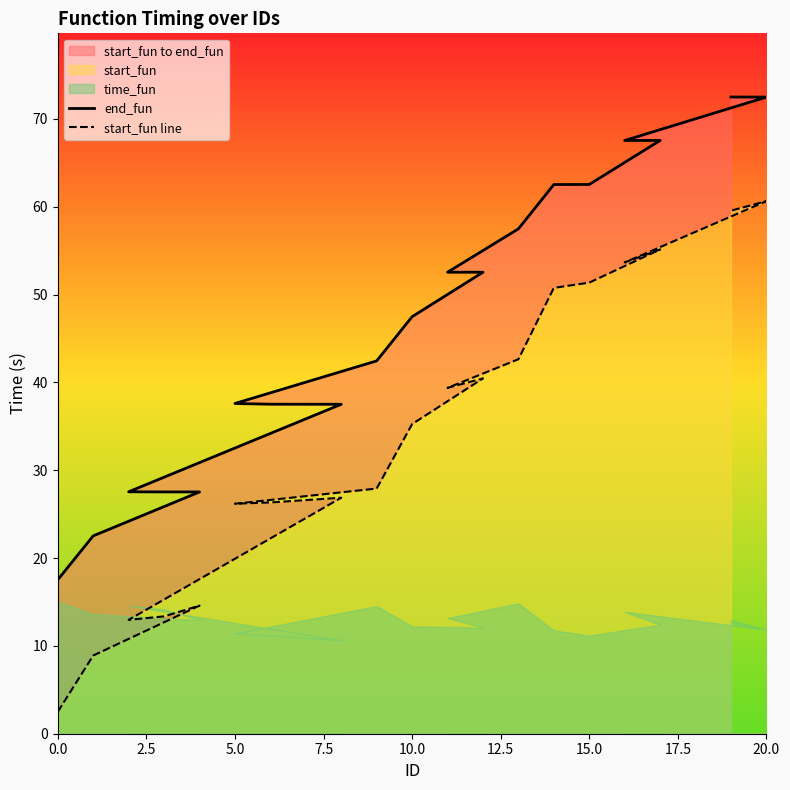

True or false: end_fun has more than 2 interior local peaks.

False